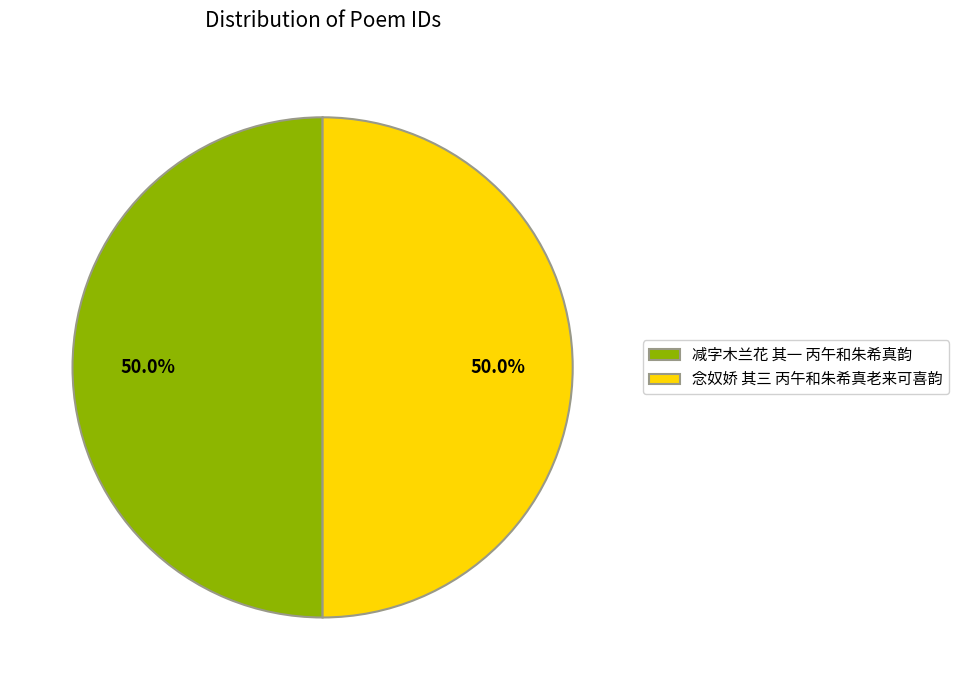

Combined, what portion of the pie is 减字木兰花 其一 丙午和朱希真韵 and 念奴娇 其三 丙午和朱希真老来可喜韵?

100.0%